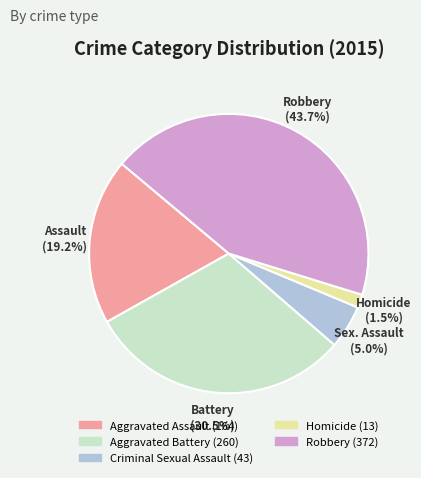

Count the number of slices in the pie.

5